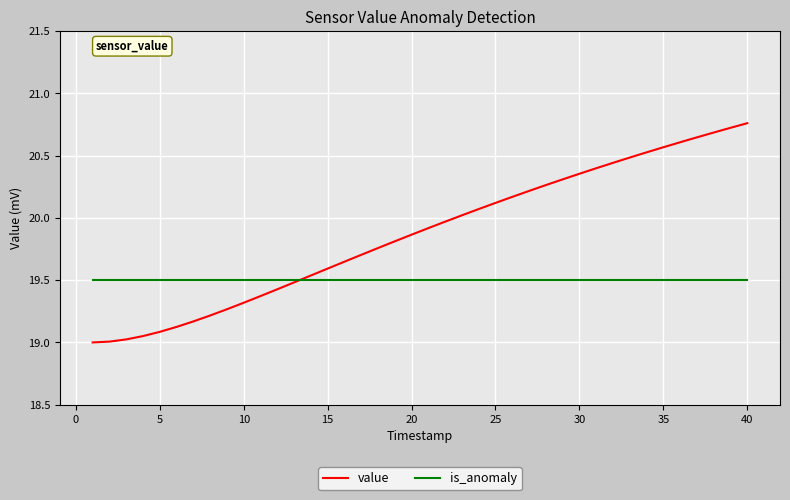

Which series has the widest spread of values?

value